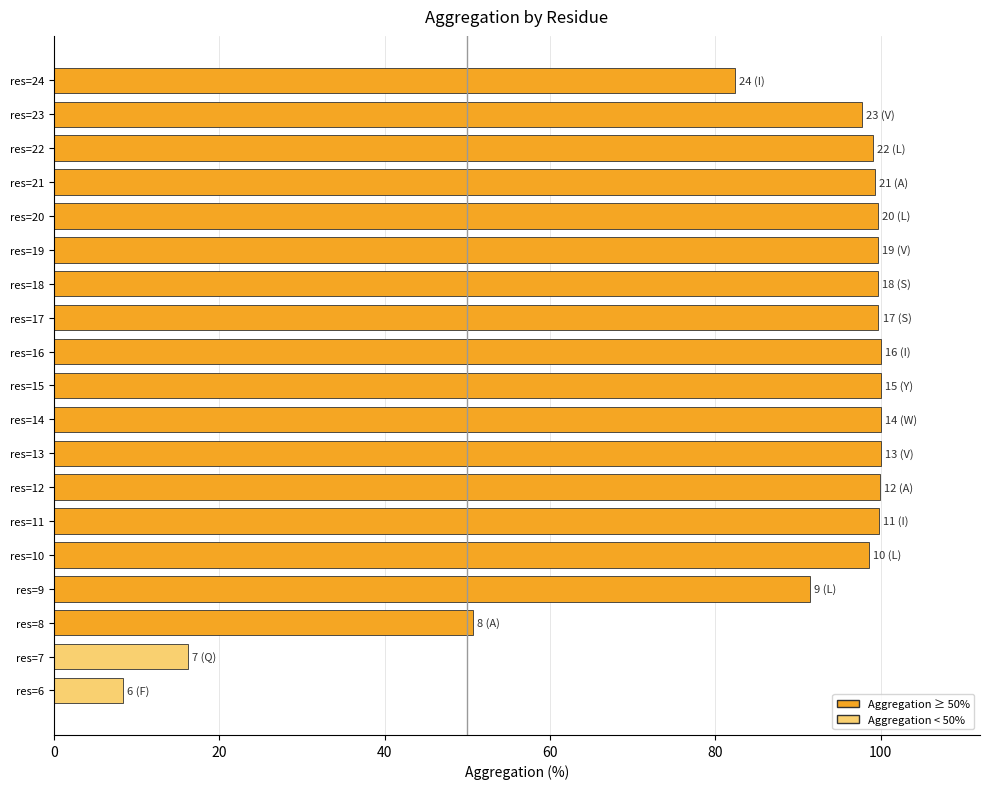

The value at res=24 is 82.4. True or false?

True